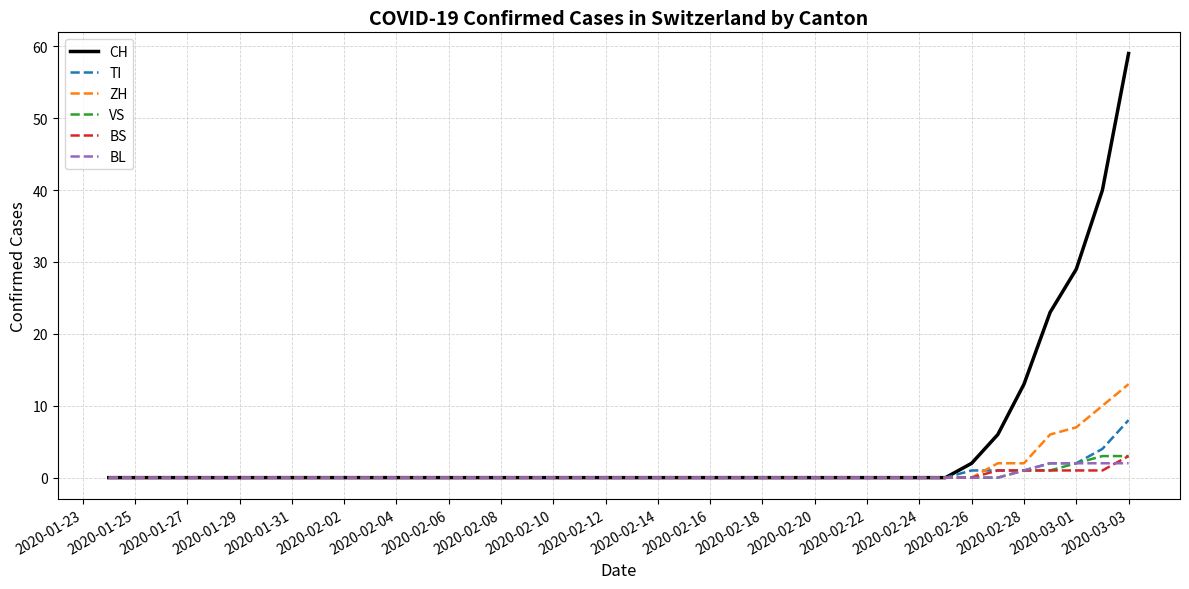

Is this an area chart (filled region under the line)?

No